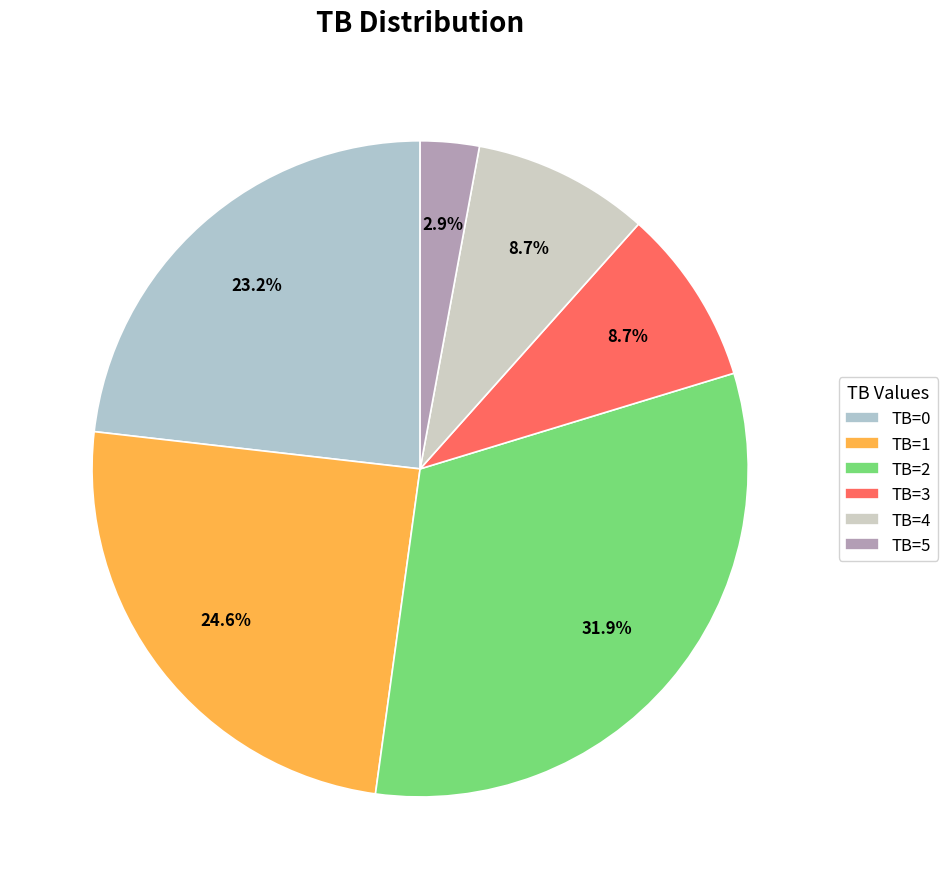

Which has a higher value, TB=3 or TB=2?

TB=2